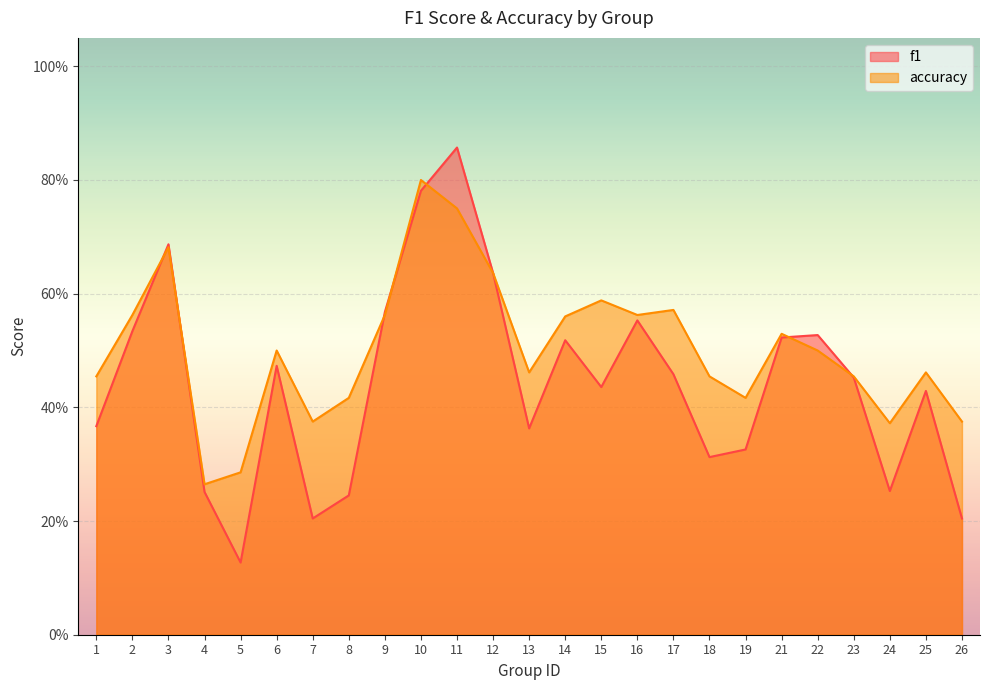

How many categories are shown in the chart?

25